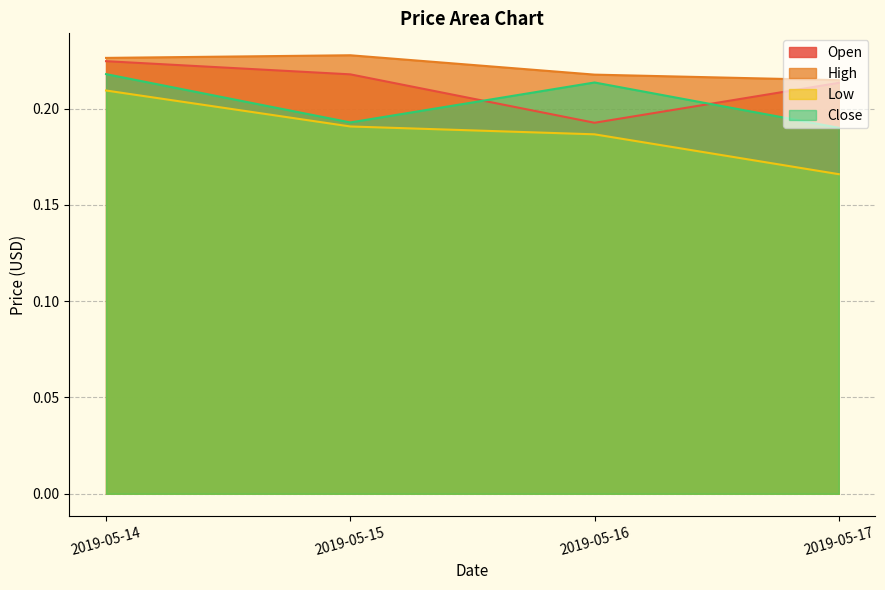

Does the chart have visible grid lines?

Yes